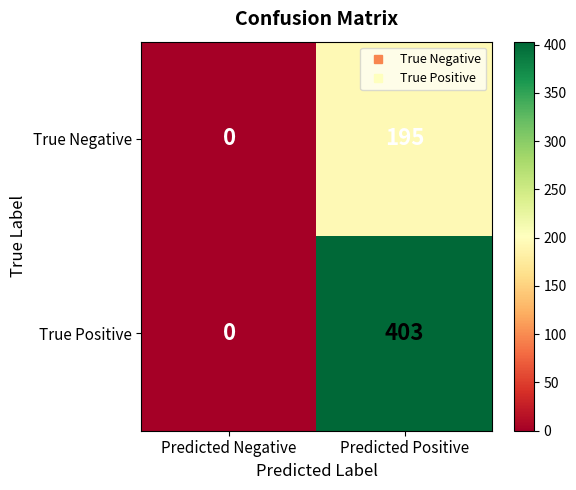

True or false: True Negative has a value of 0 at Predicted Negative.

True